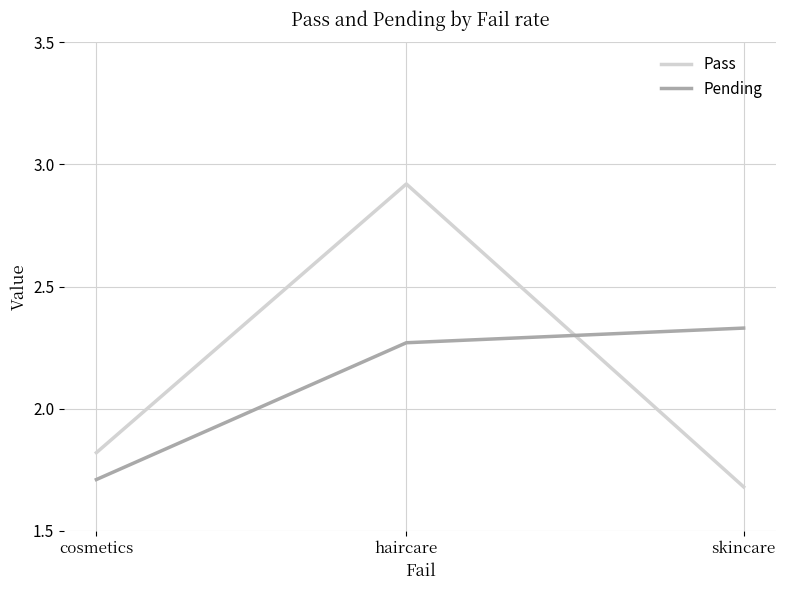

How many Pending values are between 1 and 2?

1